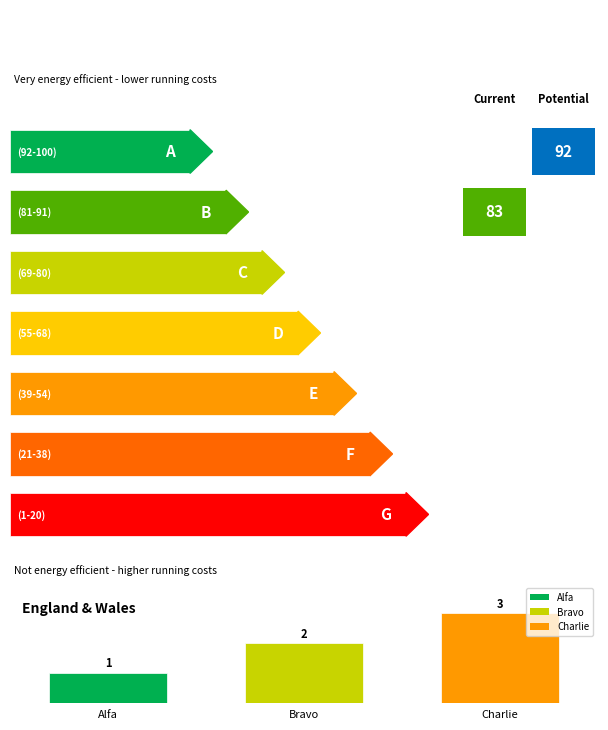

How many bars are there in total?

3